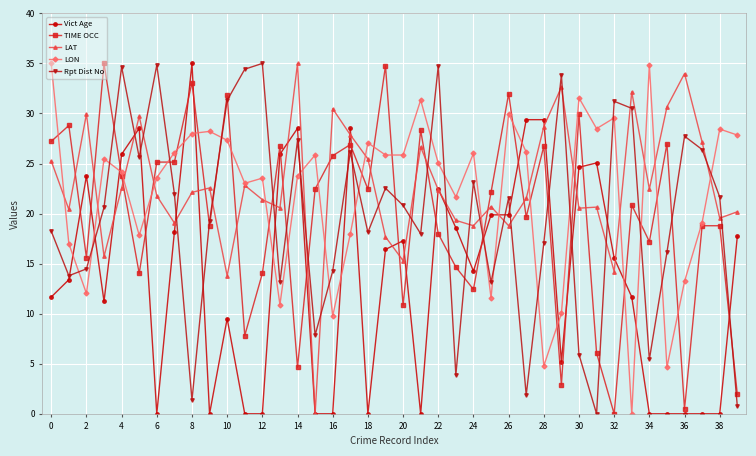

True or false: Vict Age and TIME OCC cross at least once.

True